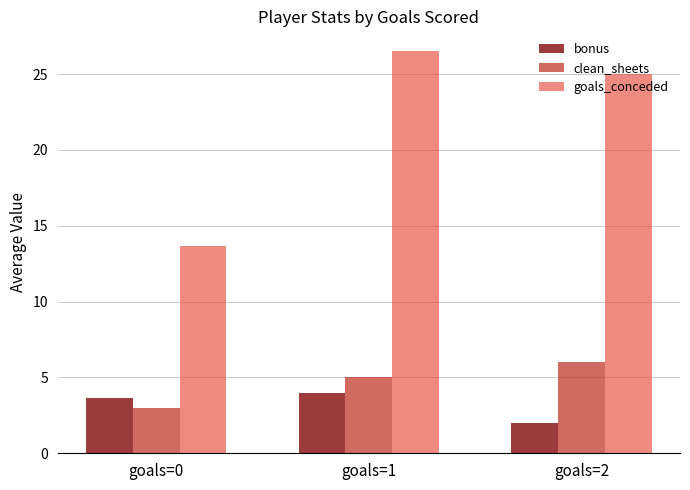

What is the sum of the goals_conceded values at goals=0 and goals=2?

38.7